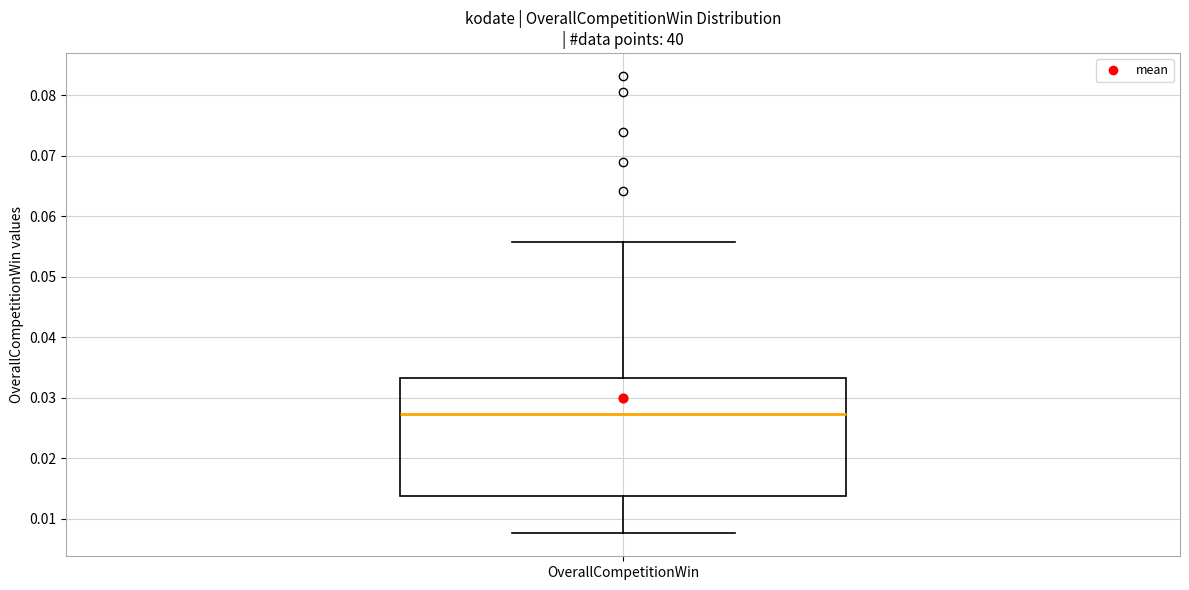

Transcribe this box plot: give where the median line is, the range the box spans, and where the two whiskers end, as read against the y-axis. The values are not printed on the chart, so give them approximately, as read against the axis.

median 0.027, box 0.014 to 0.033, whiskers 0.008 to 0.056